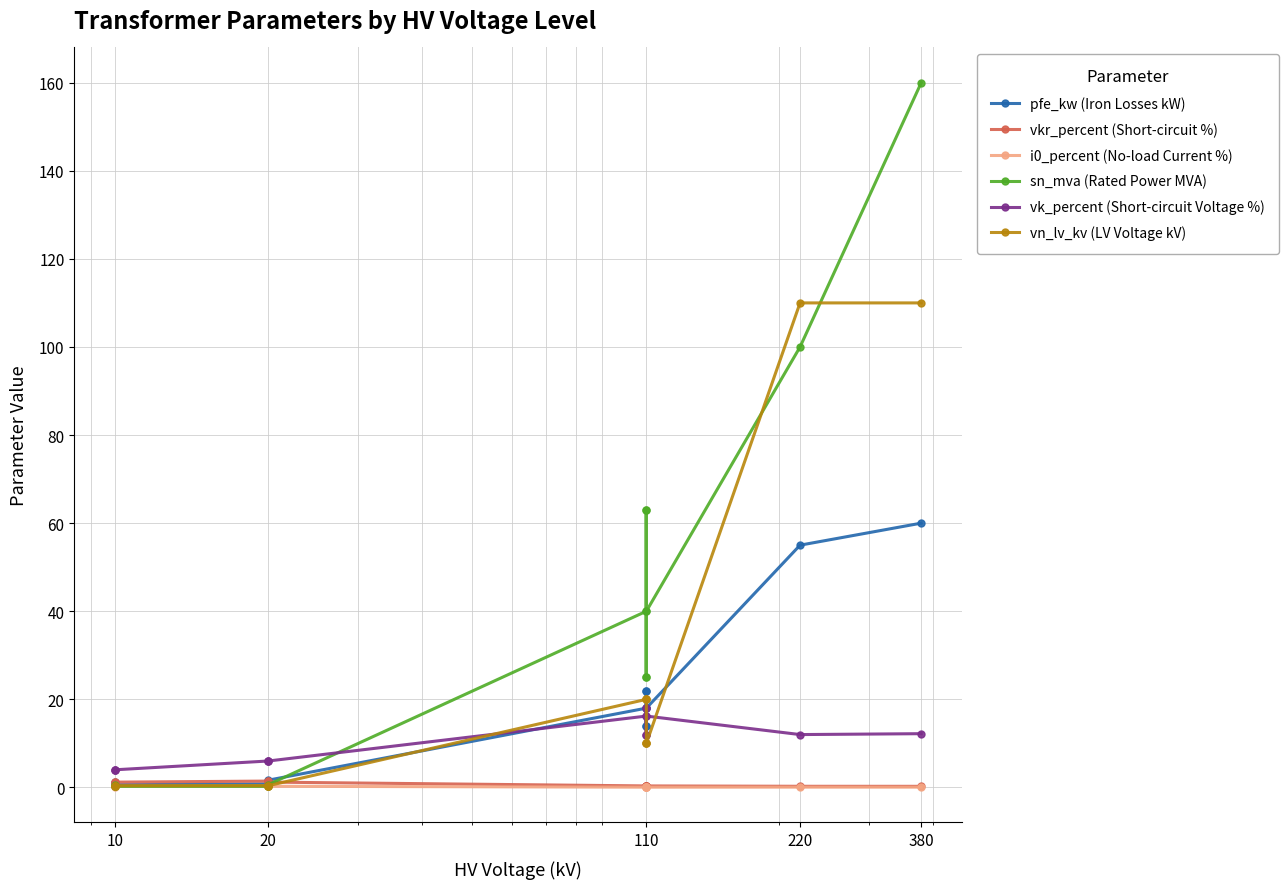

What is the maximum value for sn_mva (Rated Power MVA)?

160.0